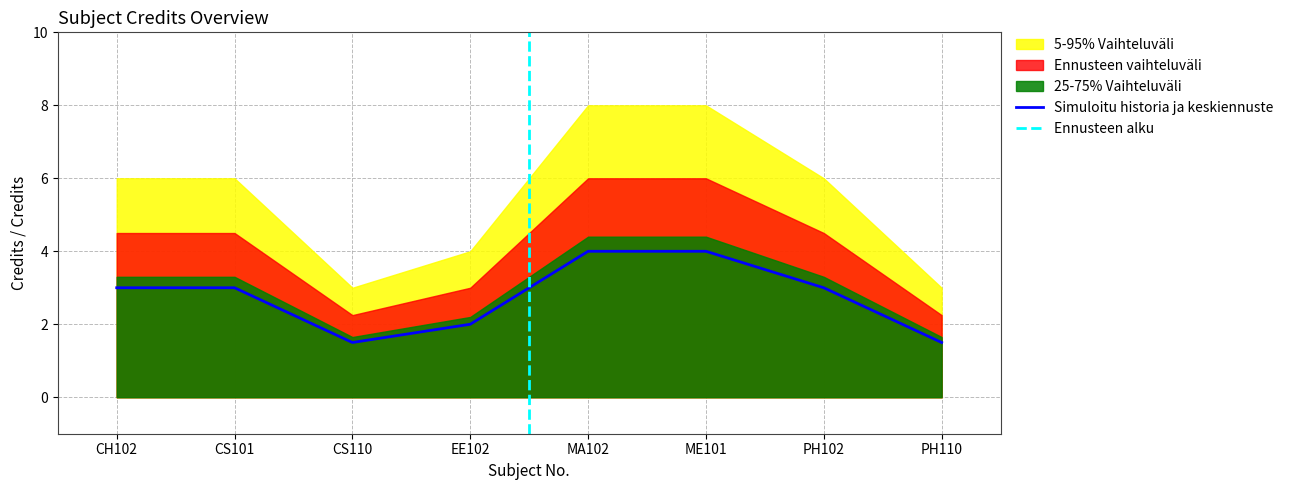

At which label does the data first exceed 3?

MA102